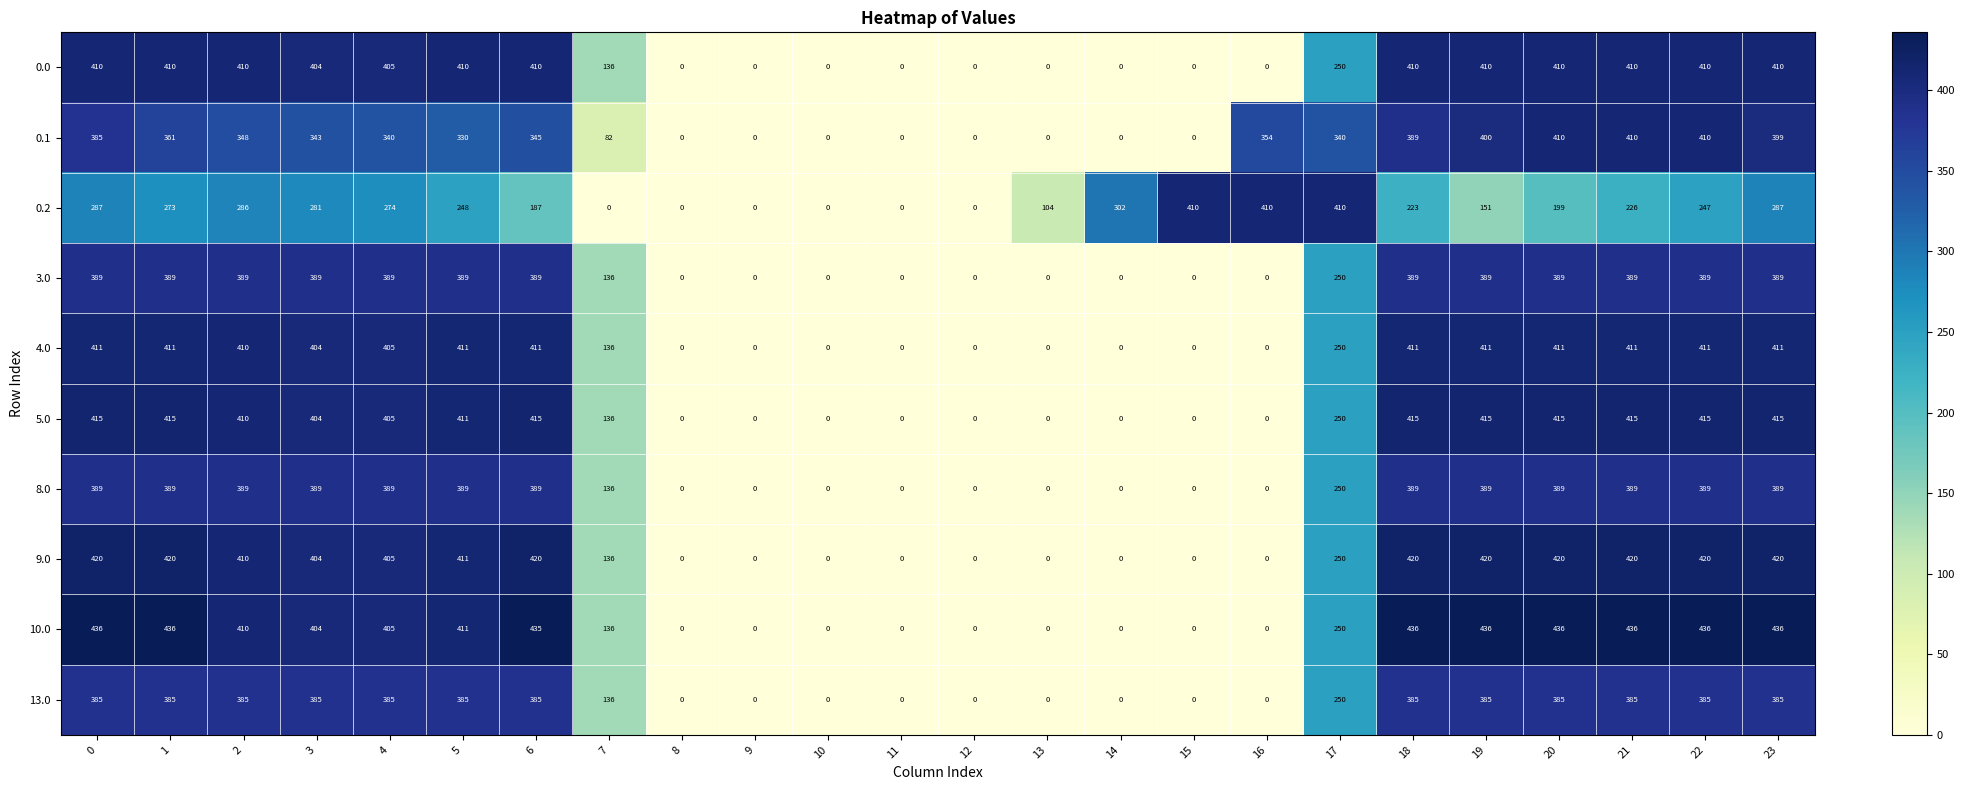

Which series has the largest range (max minus min)?

10.0